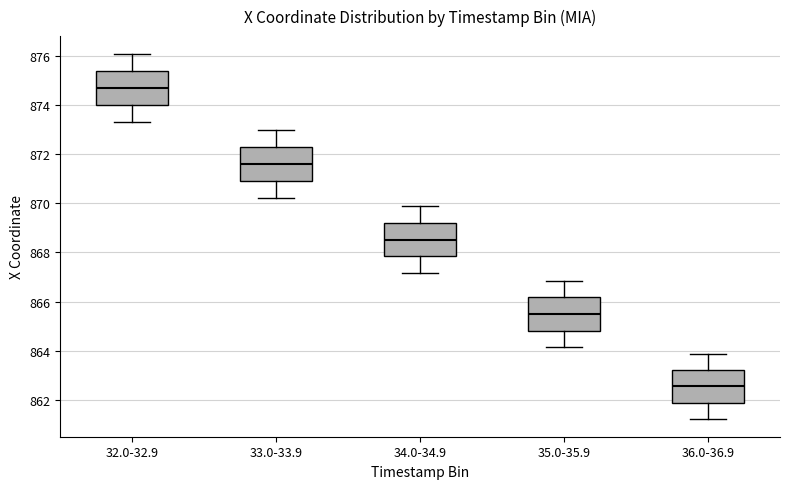

Which box has the highest median line?

32.0-32.9